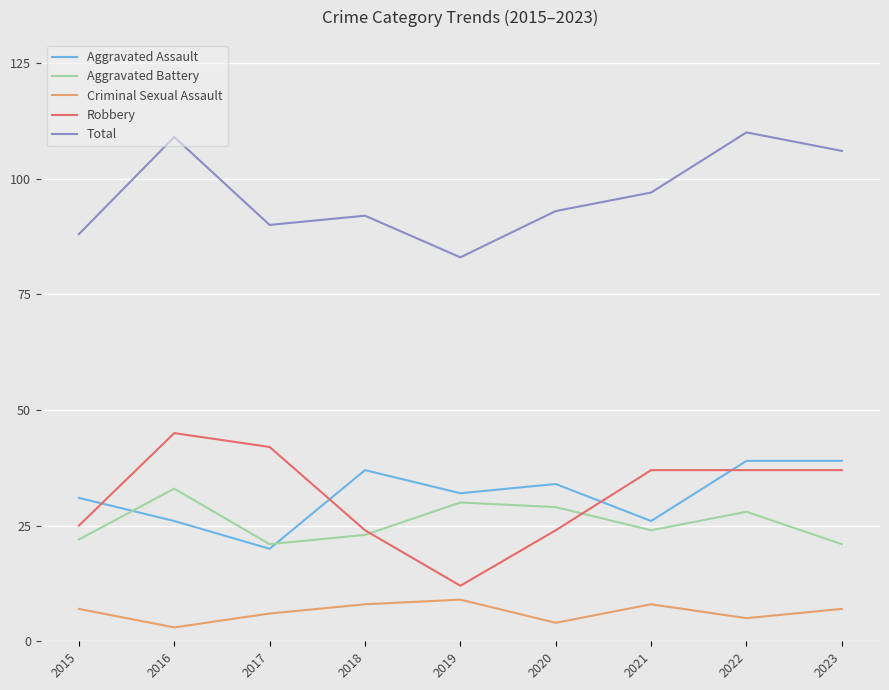

What is the total value across all series at 2017?

179